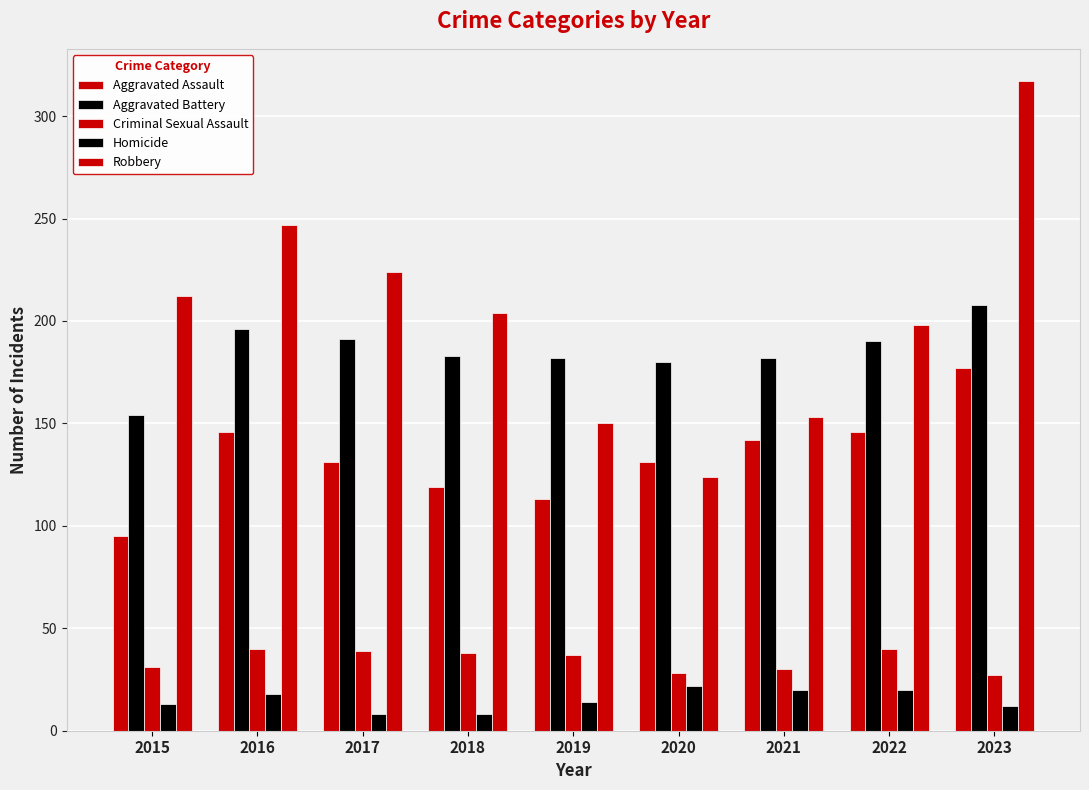

How many series are shown in this chart?

5